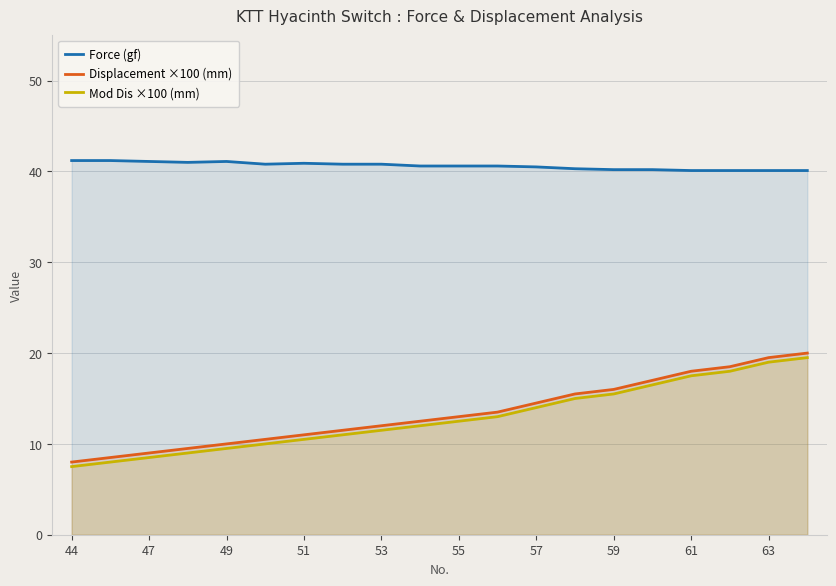

How many interior local peaks does the Force (gf) series have?

2